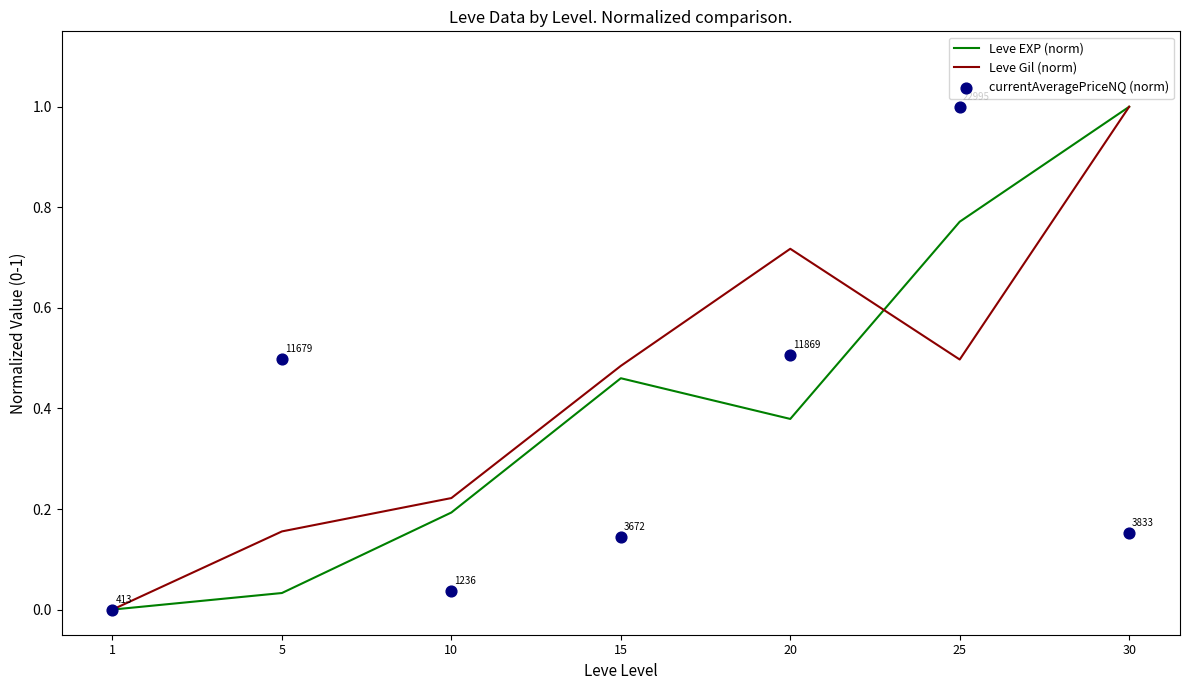

Is the value of Leve EXP (norm) at 10 greater than the value of currentAveragePriceNQ (norm) at 15?

Yes